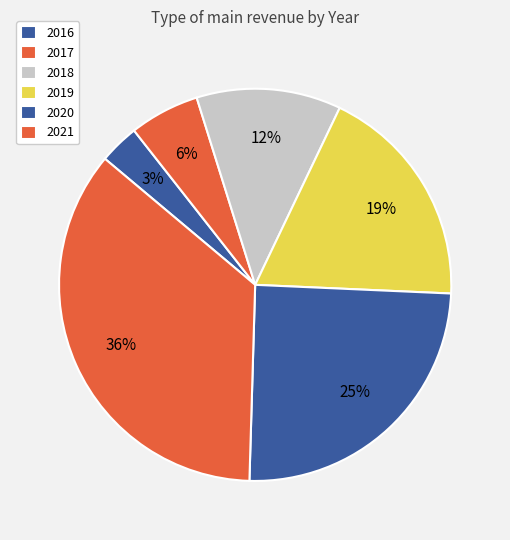

Count the number of slices in the pie.

6